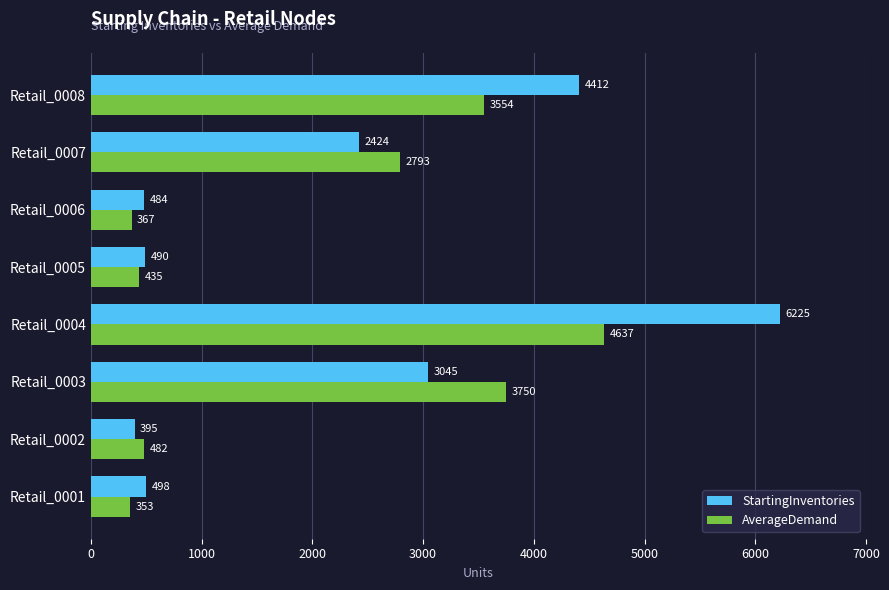

The value of StartingInventories at Retail_0001 is 186. True or false?

False